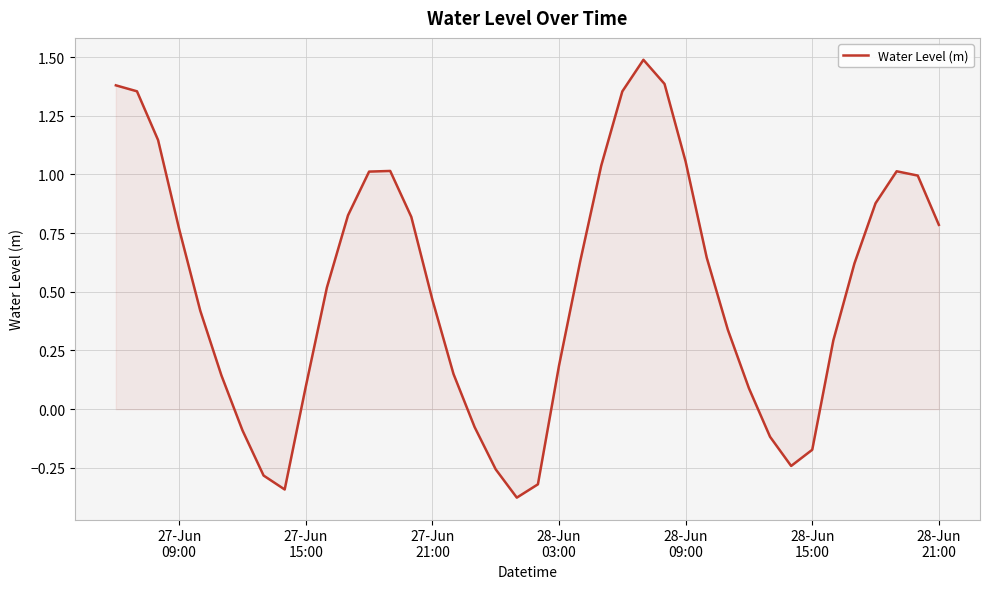

How many interior local valleys (lower than both neighbors) does the data have?

3